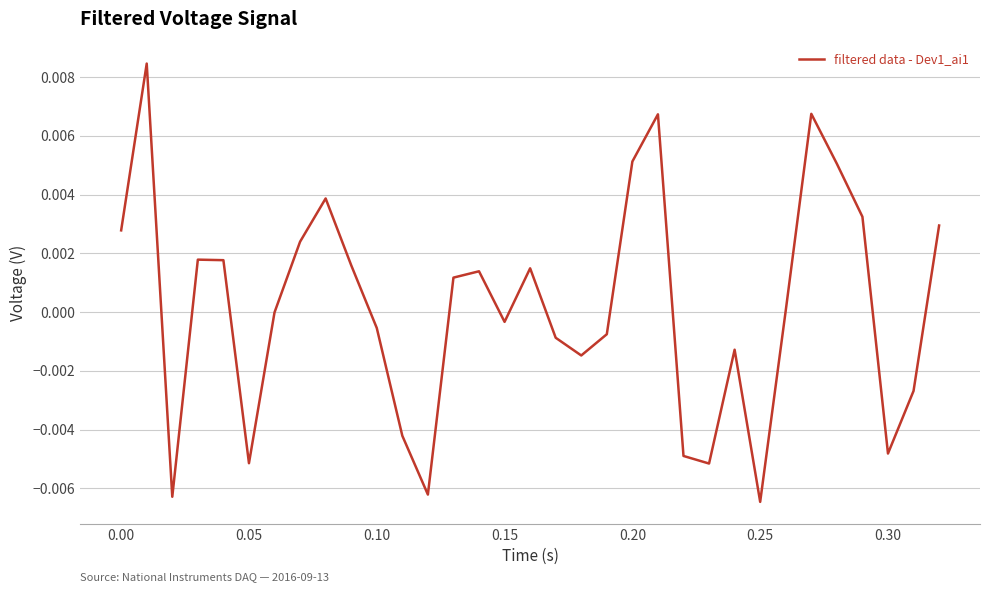

How many interior local peaks (higher than both neighbors) does the data have?

8